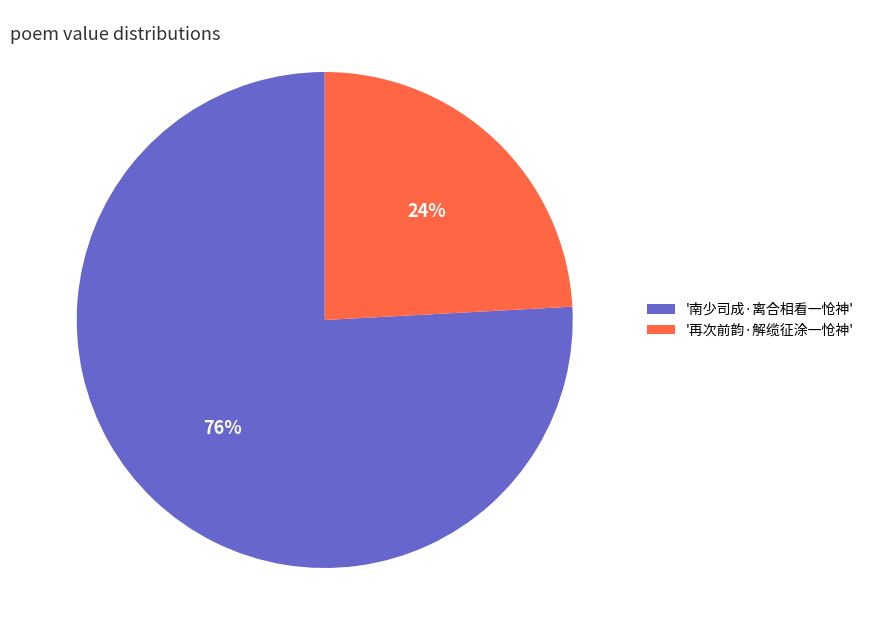

Count the number of slices in the pie.

2